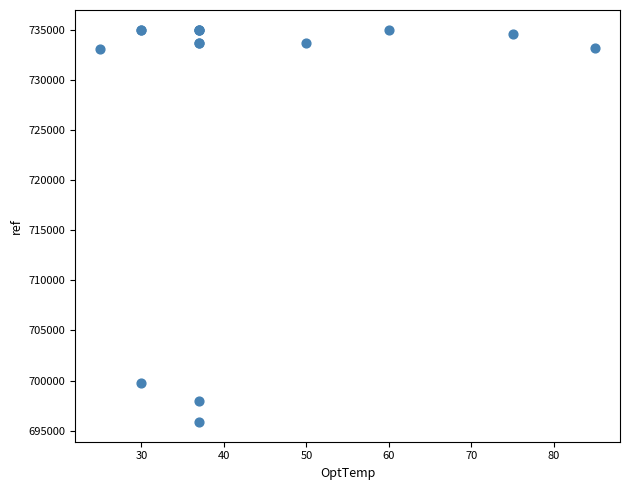

What Y value in the scatter plot is closest to 715445?

699740